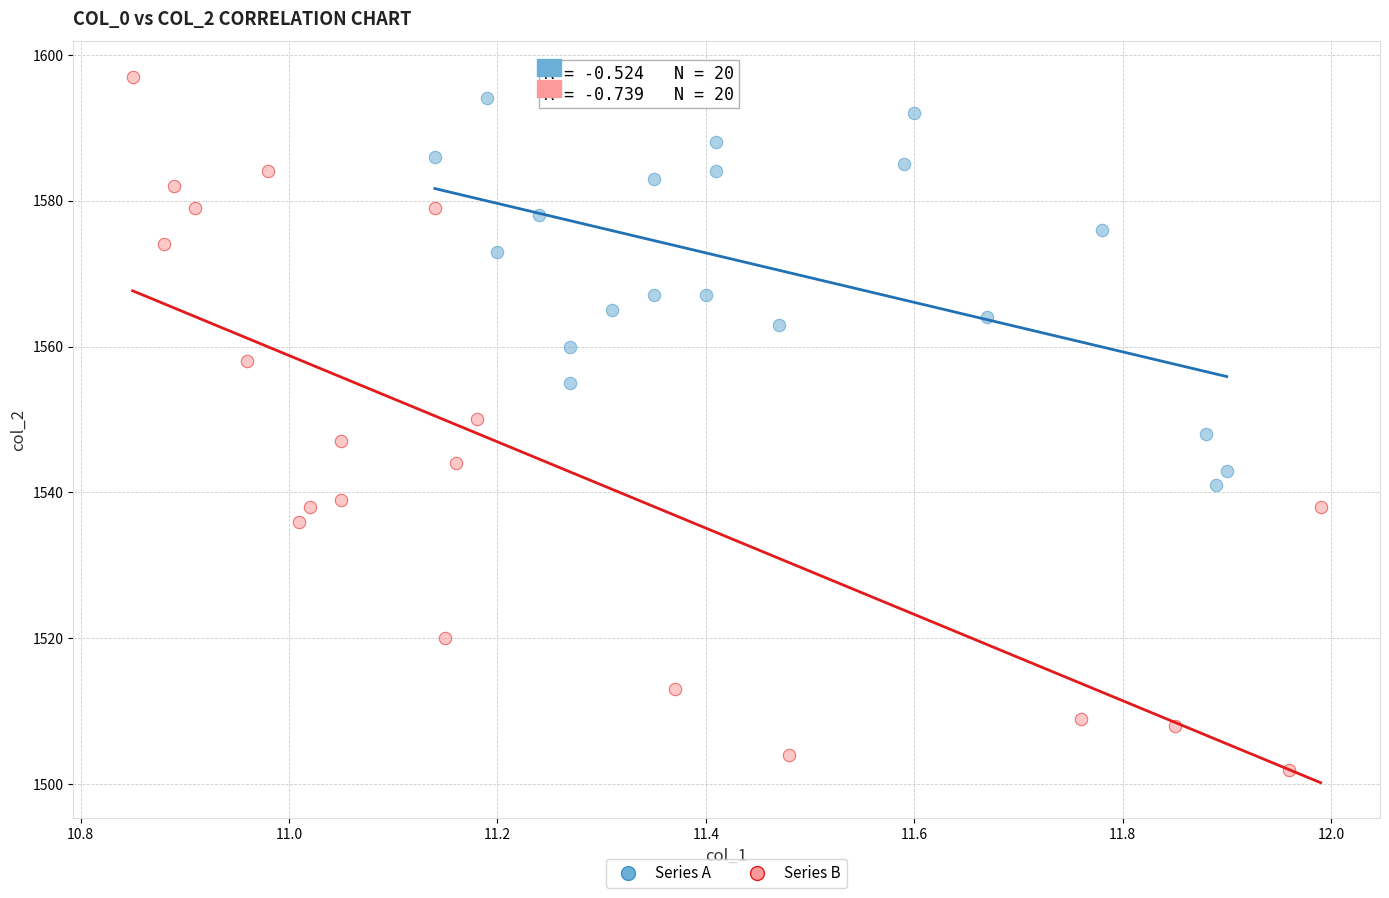

Which series contains the lowest Y value?

Series B